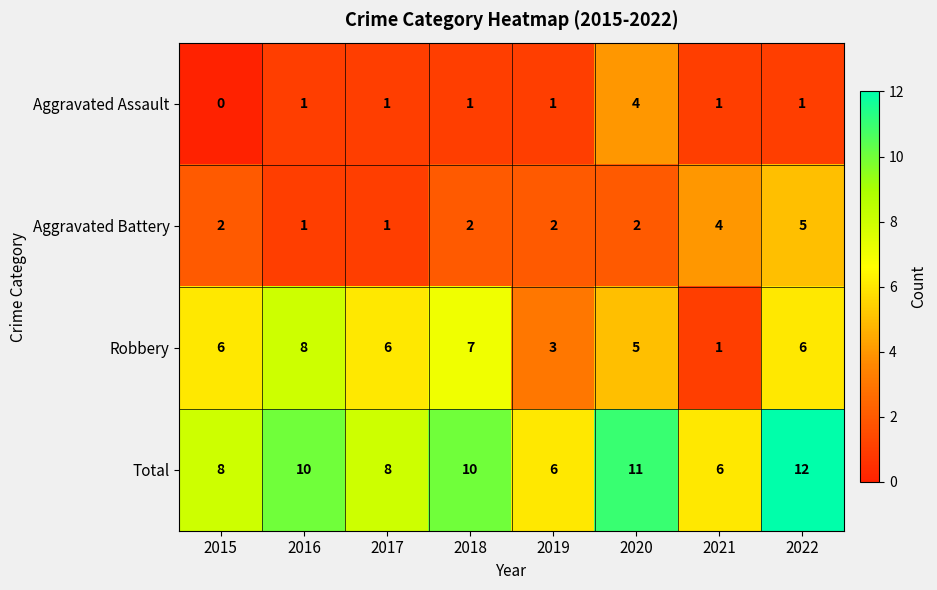

At 2015, list the series in order from smallest to largest.

Aggravated Assault, Aggravated Battery, Robbery, Total